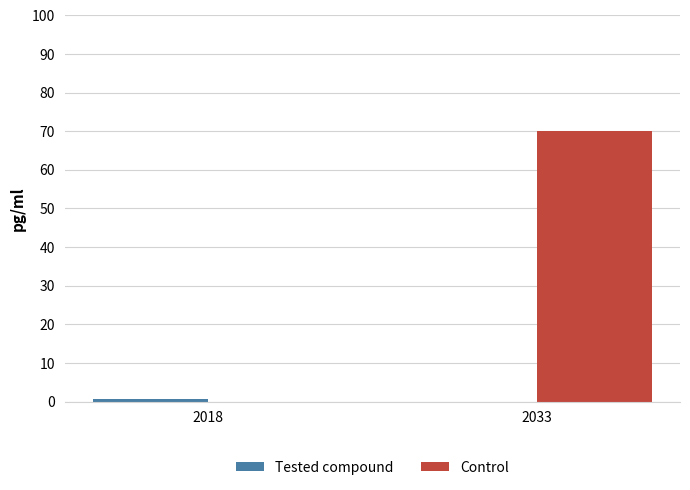

Between 2018 and 2033, which series saw the biggest shift?

Control